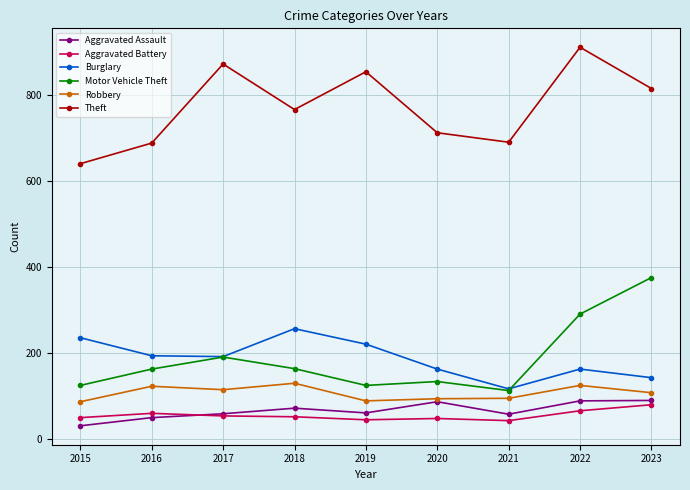

What is the value of the Burglary point at the 4th from the left?

257